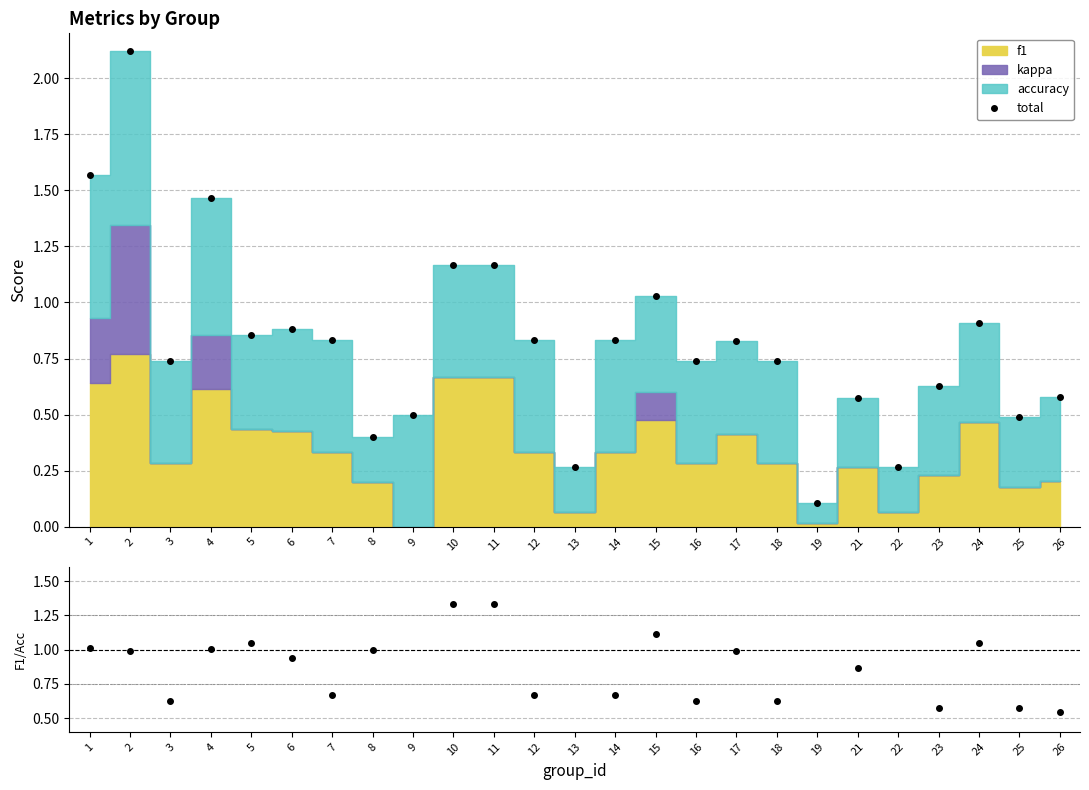

True or false: total has a value of 0.1 at 13.

False